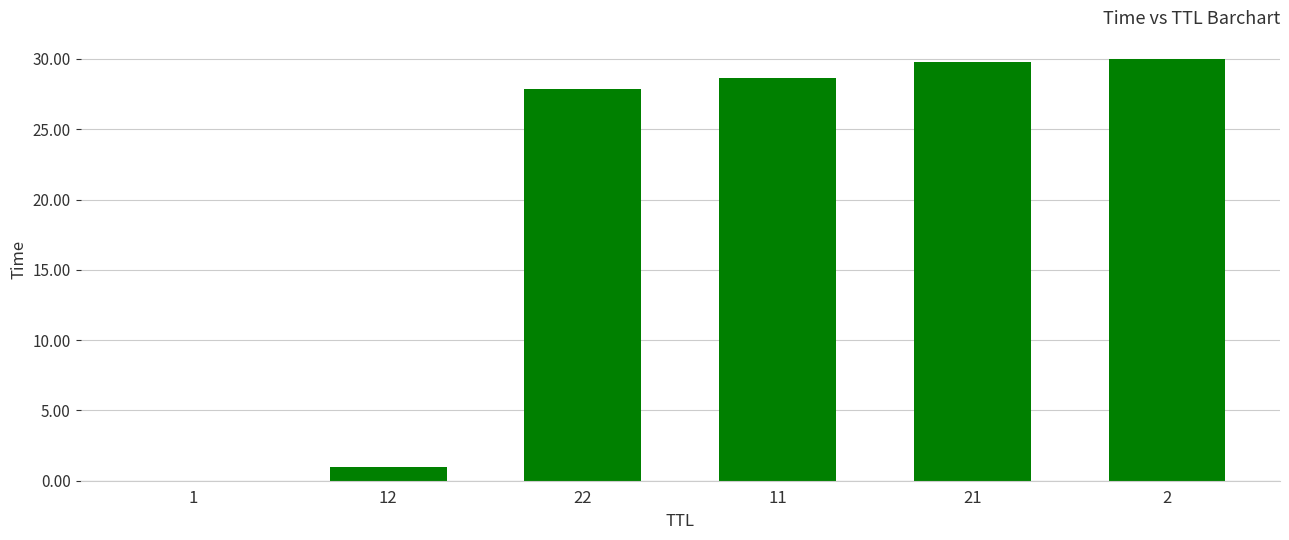

What is the approximate value at 22?

27.9